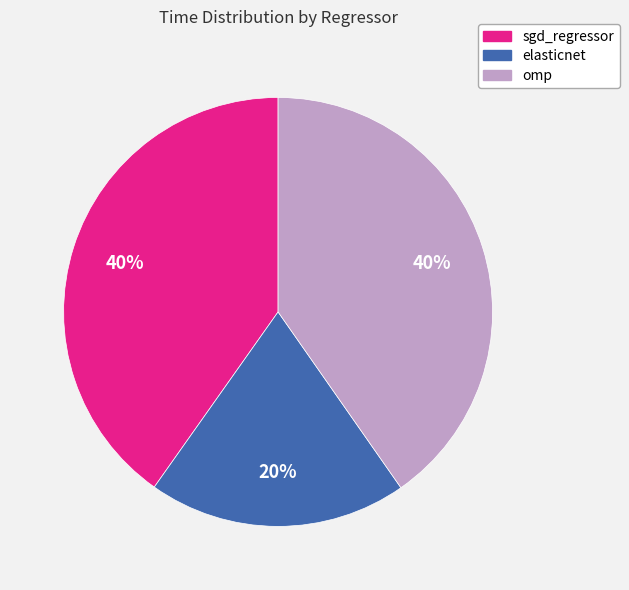

To the nearest percent, what is the combined percentage of elasticnet and sgd_regressor?

60%